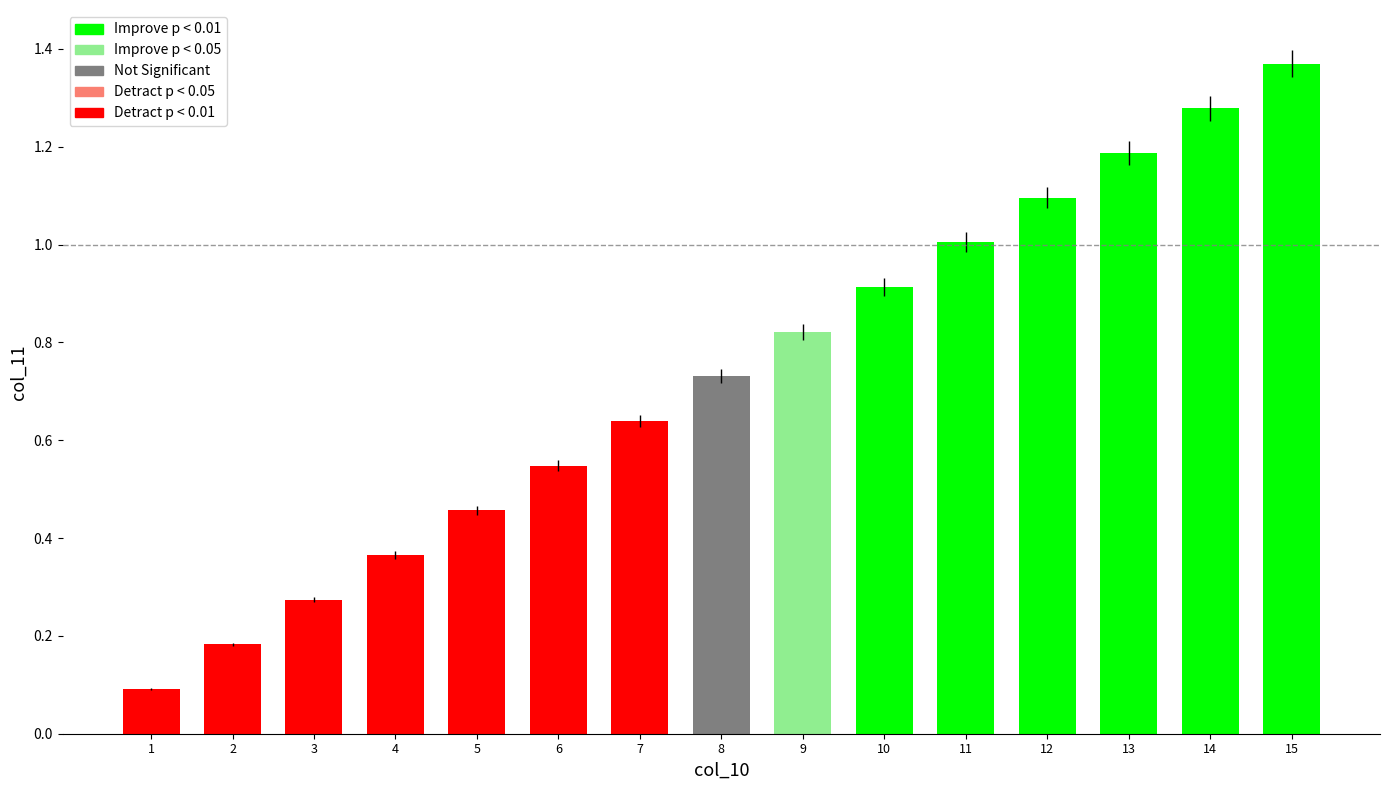

What is the sum of the values at 14 and 2?

1.5